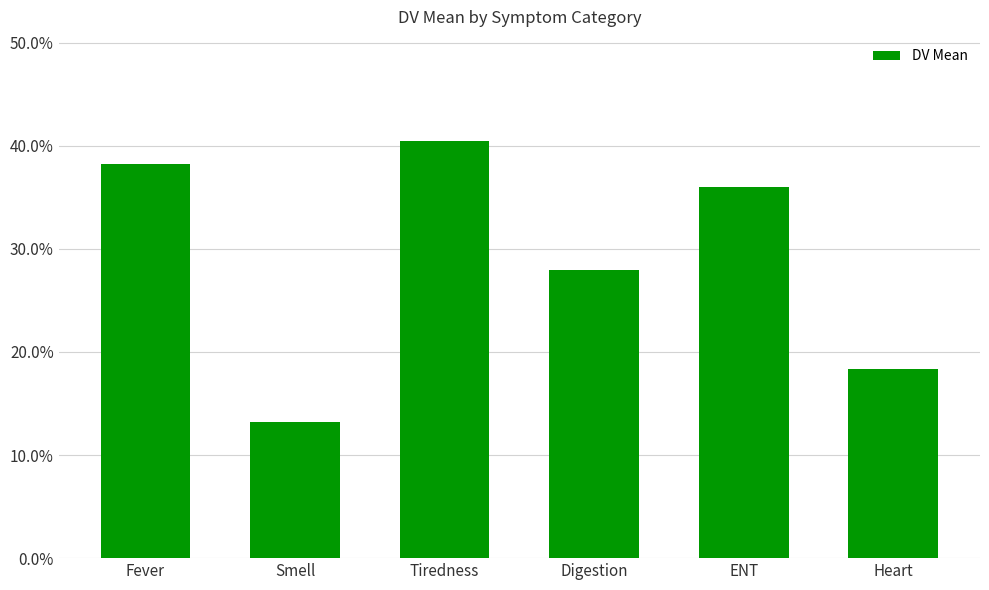

What is the difference between the maximum and minimum values?

0.3